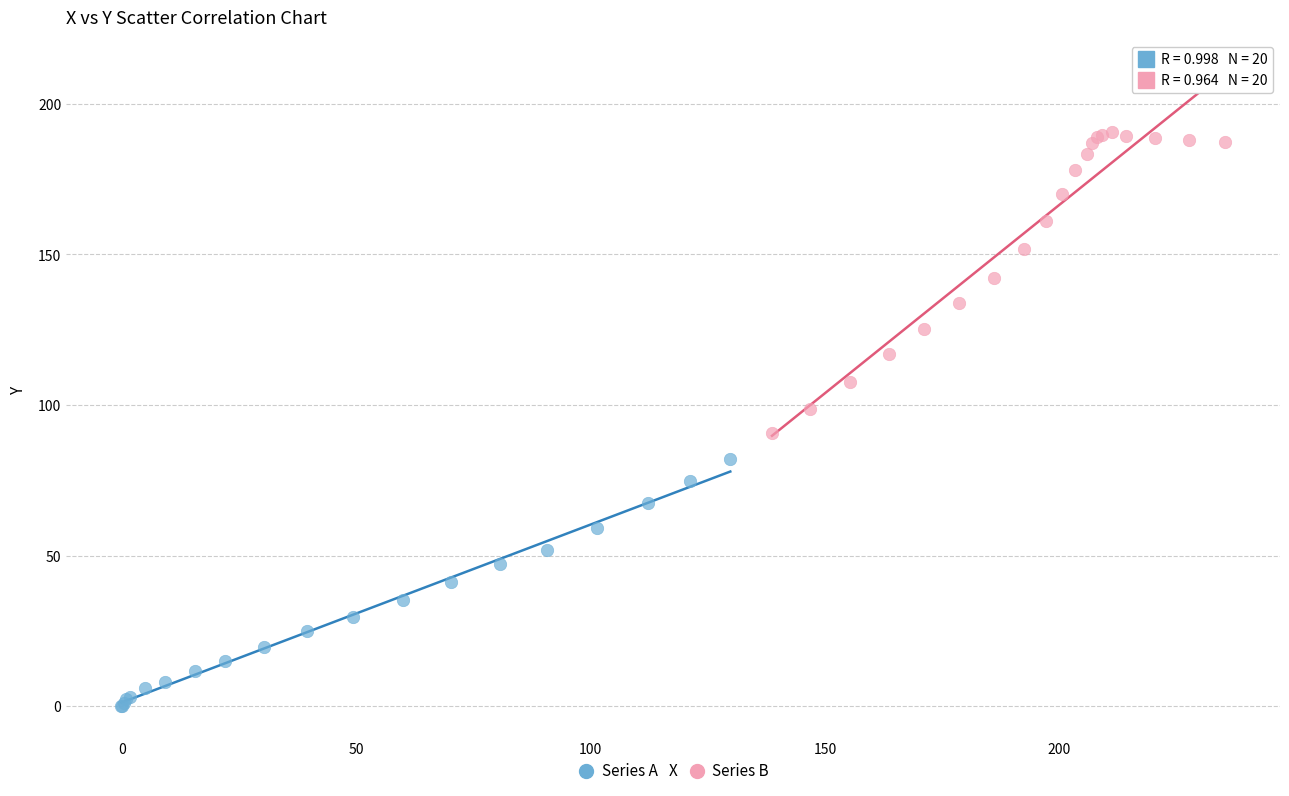

Which series has the largest Y range (max minus min)?

Series B